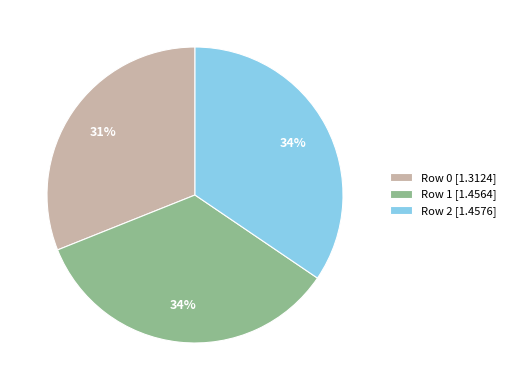

Is there a majority slice in this chart?

No